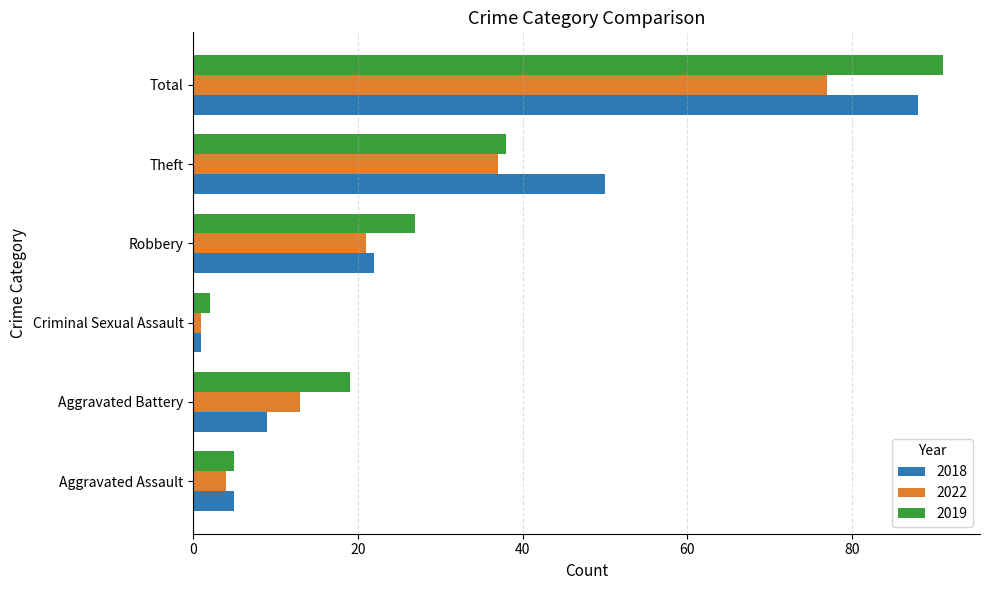

Rank the series by their average value, from lowest to highest.

2022, 2018, 2019